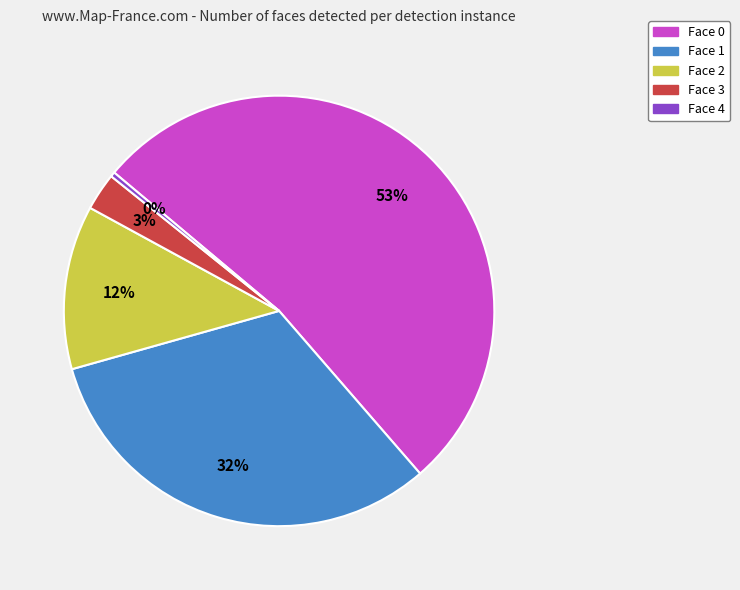

Between Face 2 and Face 0, which is larger?

Face 0